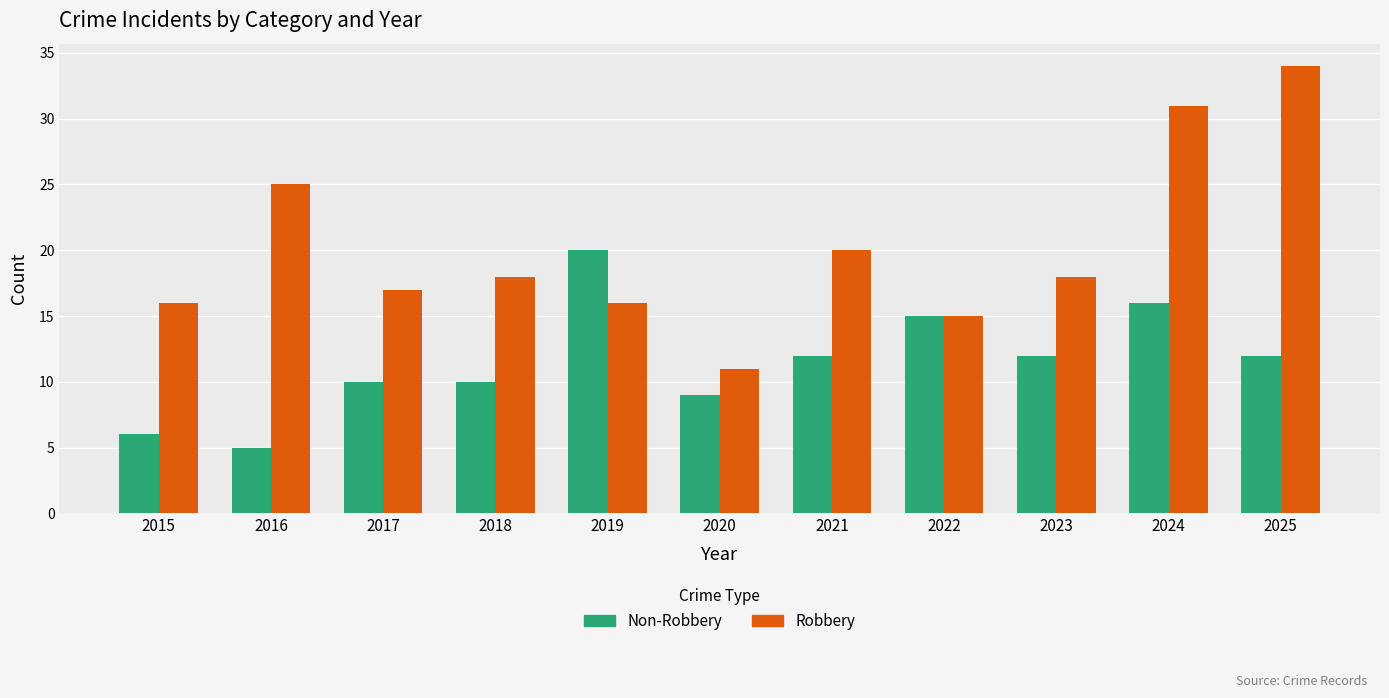

What is the spread (max minus min) of values at 2017?

7